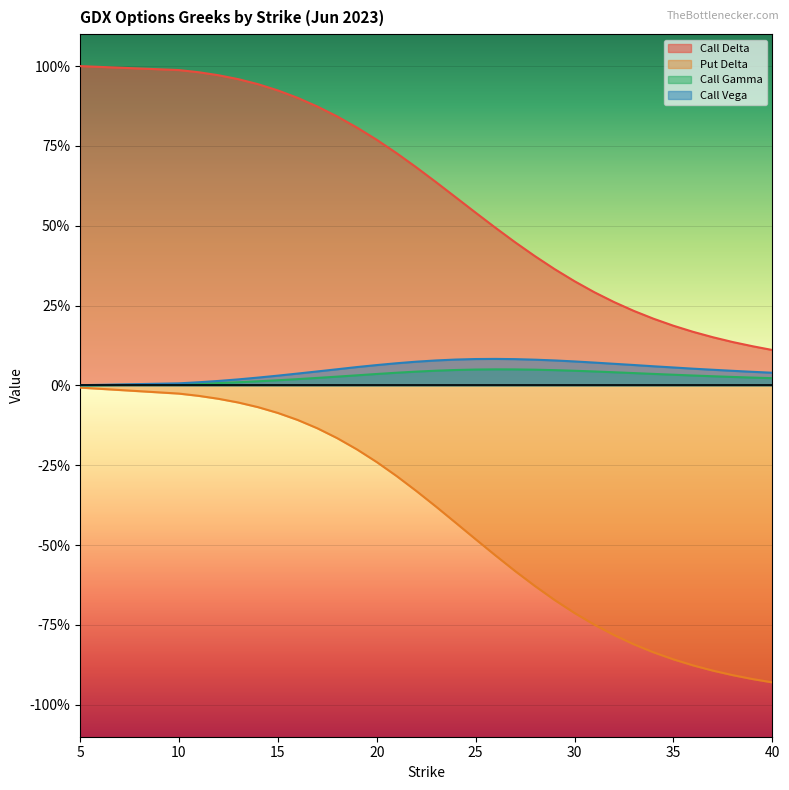

True or false: call_gamma and put_delta intersect in this chart.

False